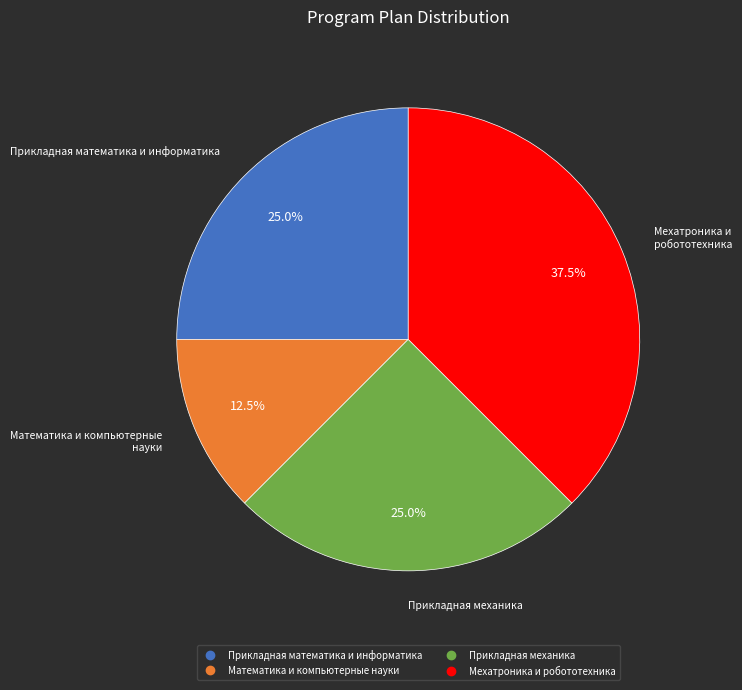

Does Математика и компьютерные науки account for over 50% of the chart?

No